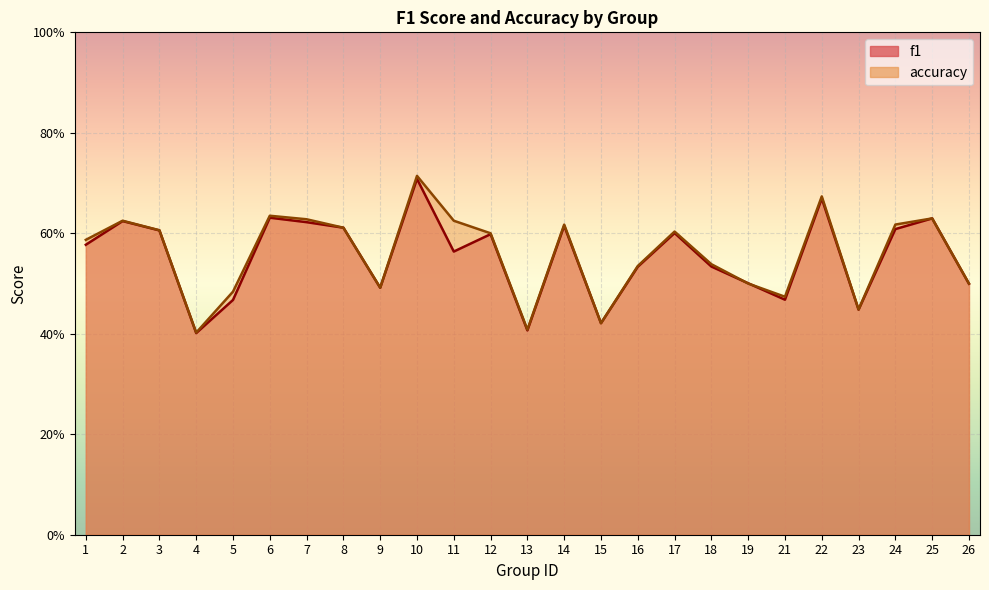

How many interior local peaks does the f1 series have?

8